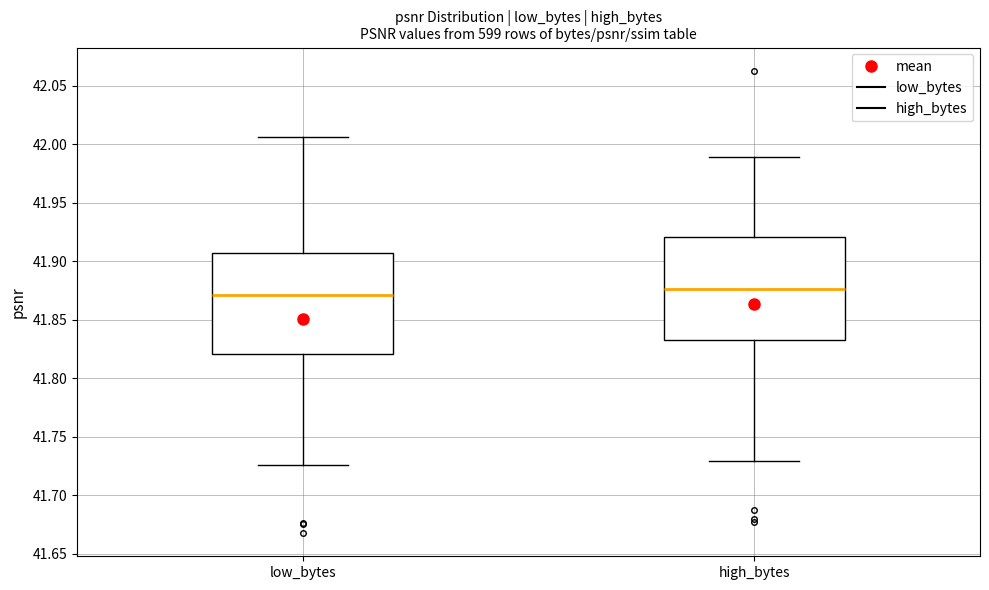

Where does the median line of the box for low_bytes sit on the y-axis? The values are not printed on the chart, so give them approximately, as read against the axis.

41.870